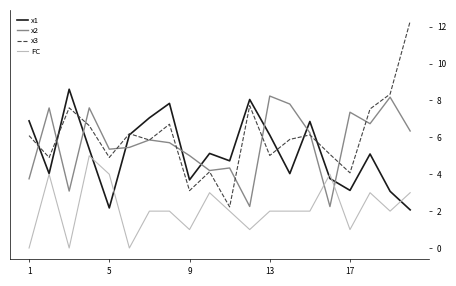

Which series has the largest range (max minus min)?

x3